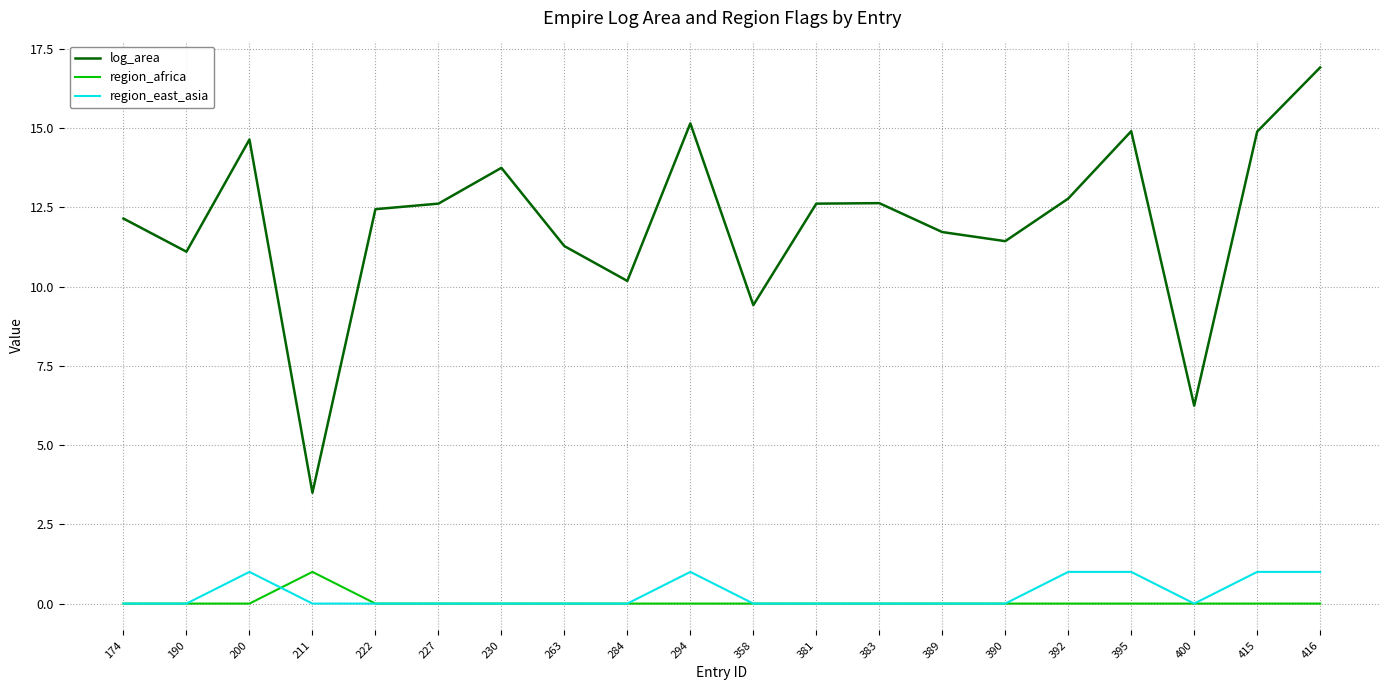

The value of region_africa at 416 is -0.7. True or false?

False